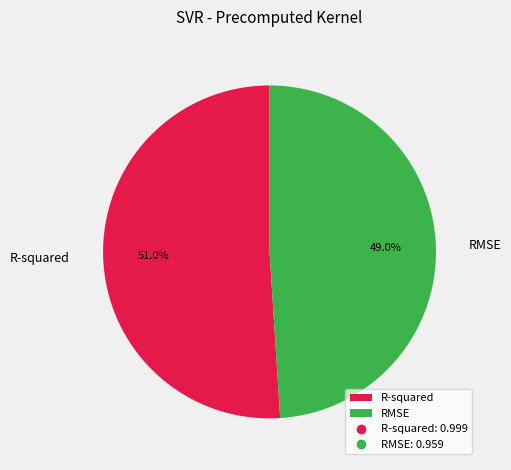

Which slice represents more than half of the pie?

R-squared